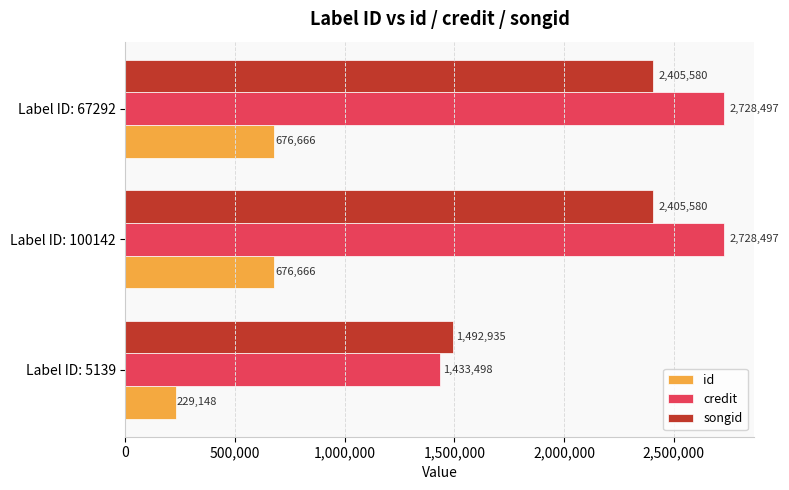

What is the difference between the second highest and minimum values in the songid series?

912645